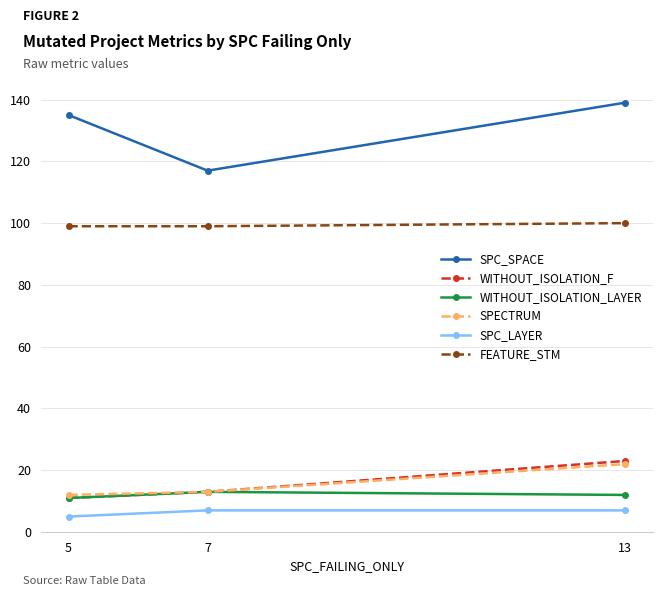

What is the value of the WITHOUT_ISOLATION_F point at the 3rd from the left?

23